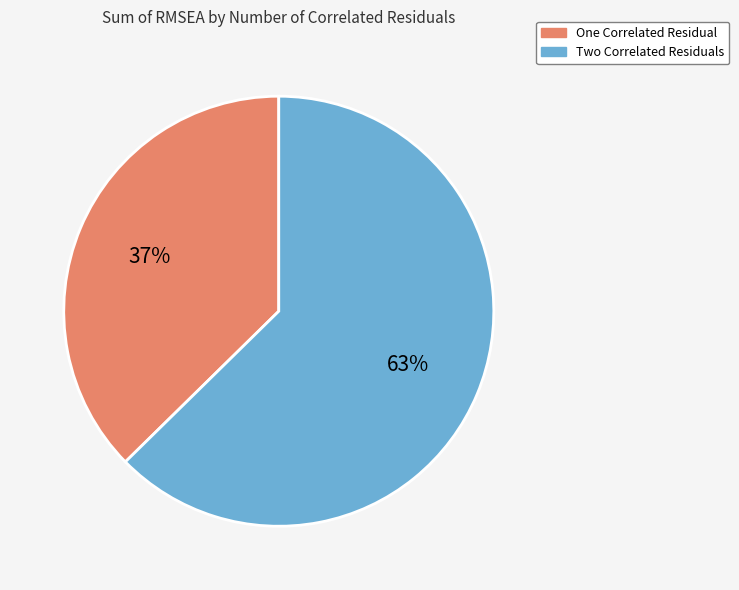

To the nearest percent, what is the combined percentage of One Correlated Residual and Two Correlated Residuals?

100%